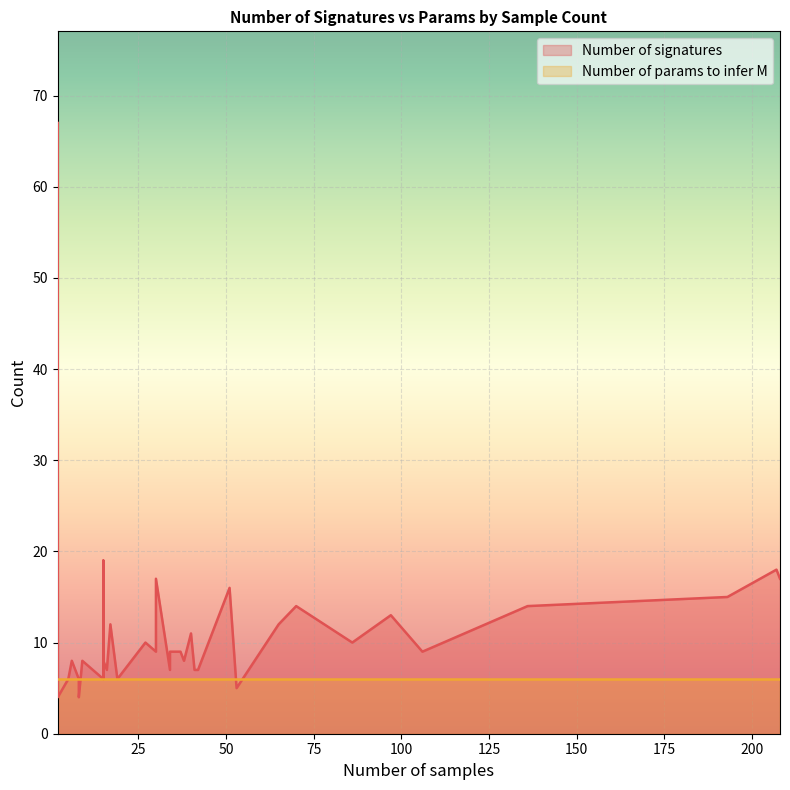

True or false: Number of params to infer M has a value of 3 at 27.

False